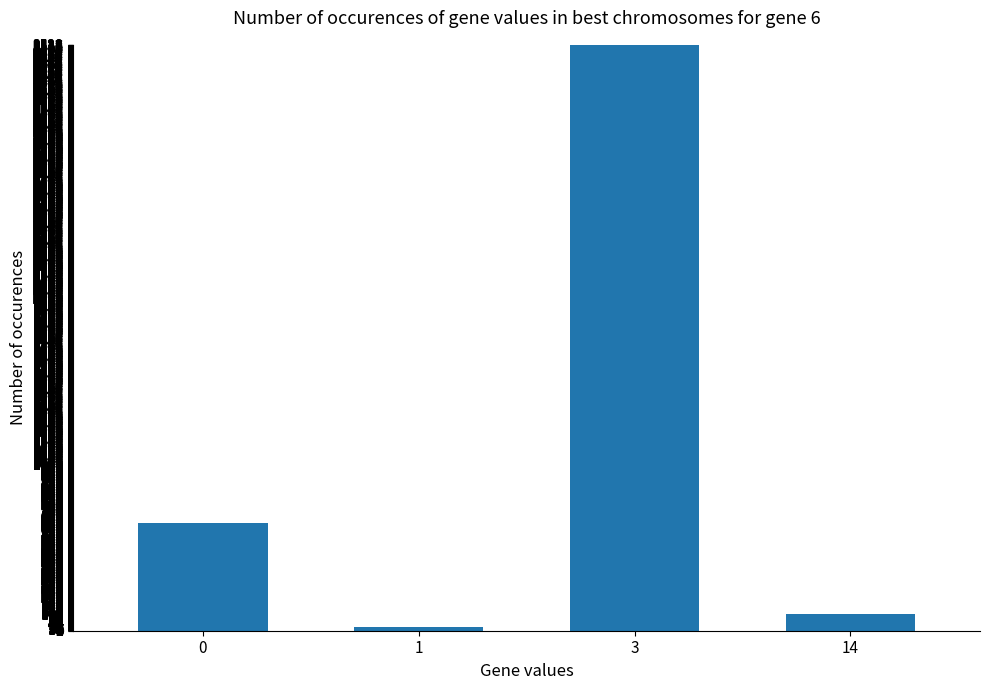

Which has a higher value, 14 or 1?

14